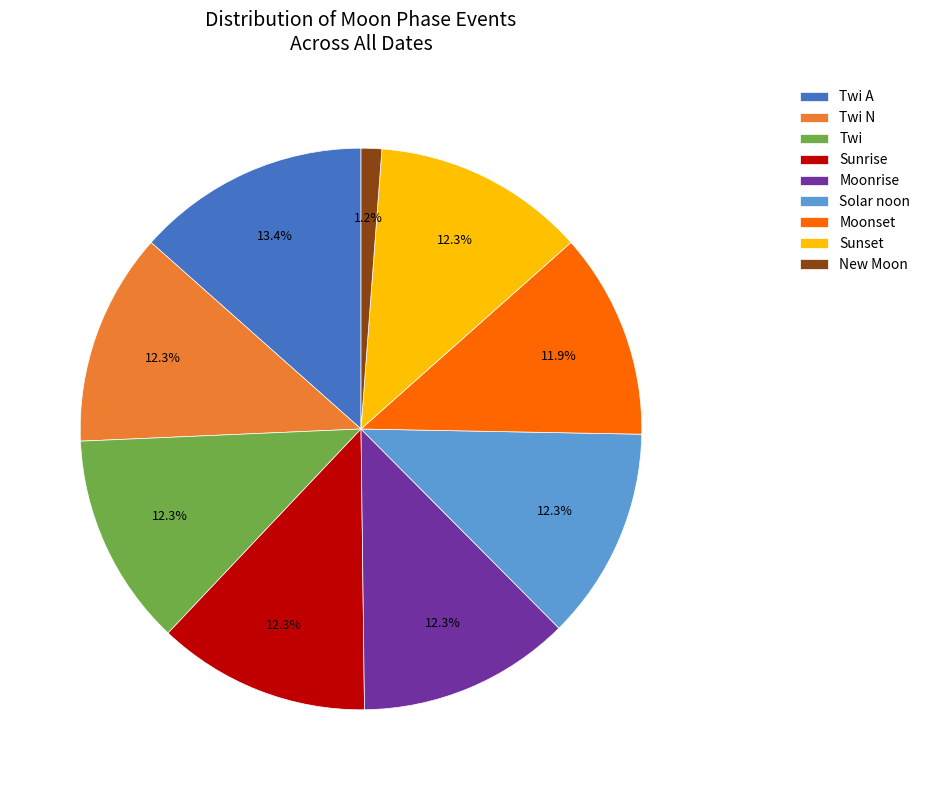

Count the number of slices in the pie.

9